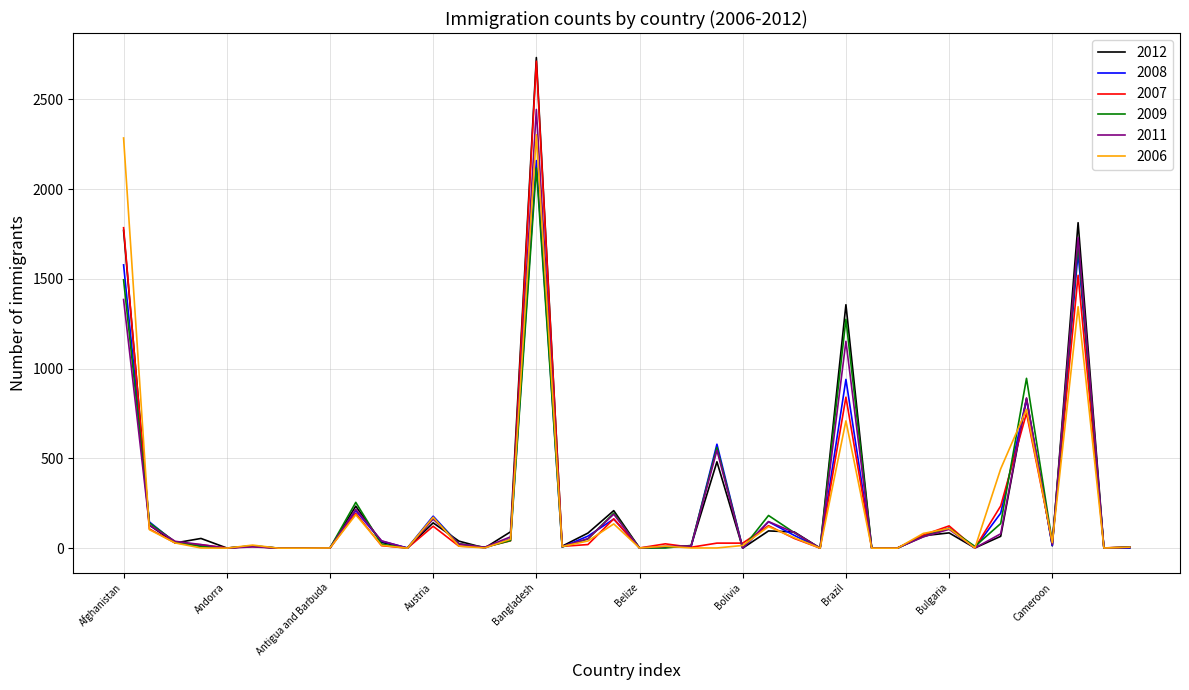

Count the number of categories in the chart.

40